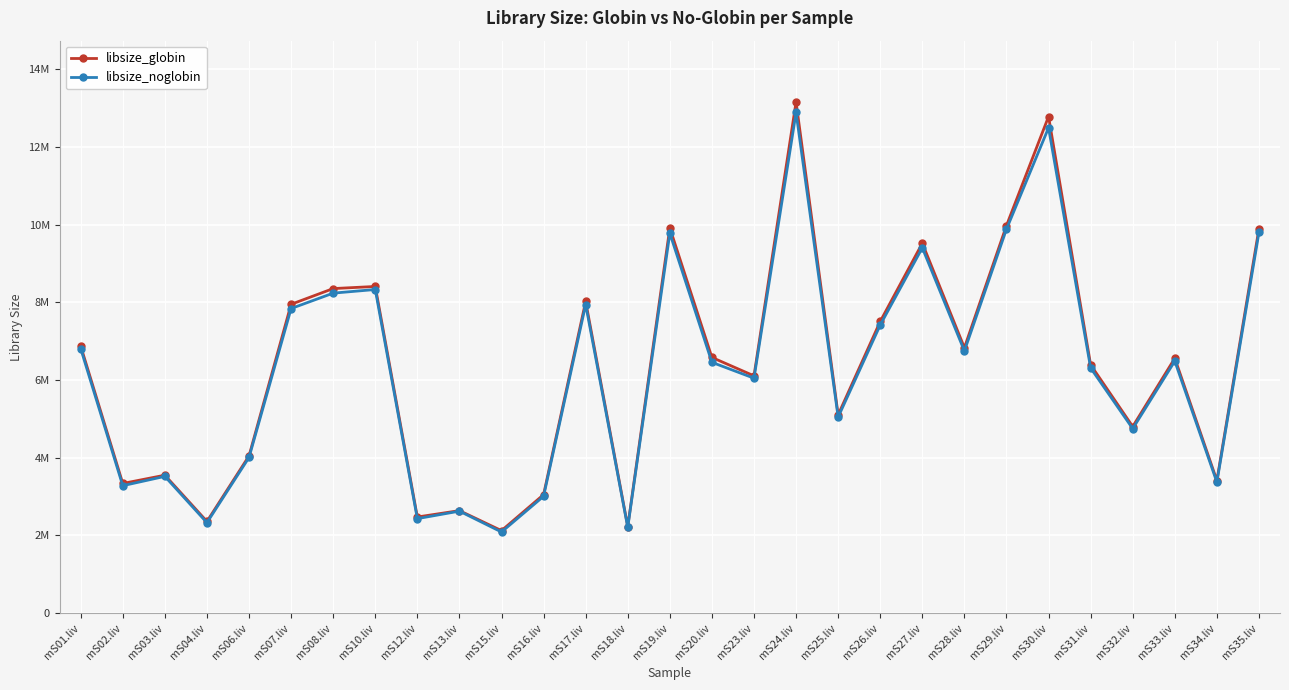

What are all the series names shown in the legend?

libsize_globin, libsize_noglobin